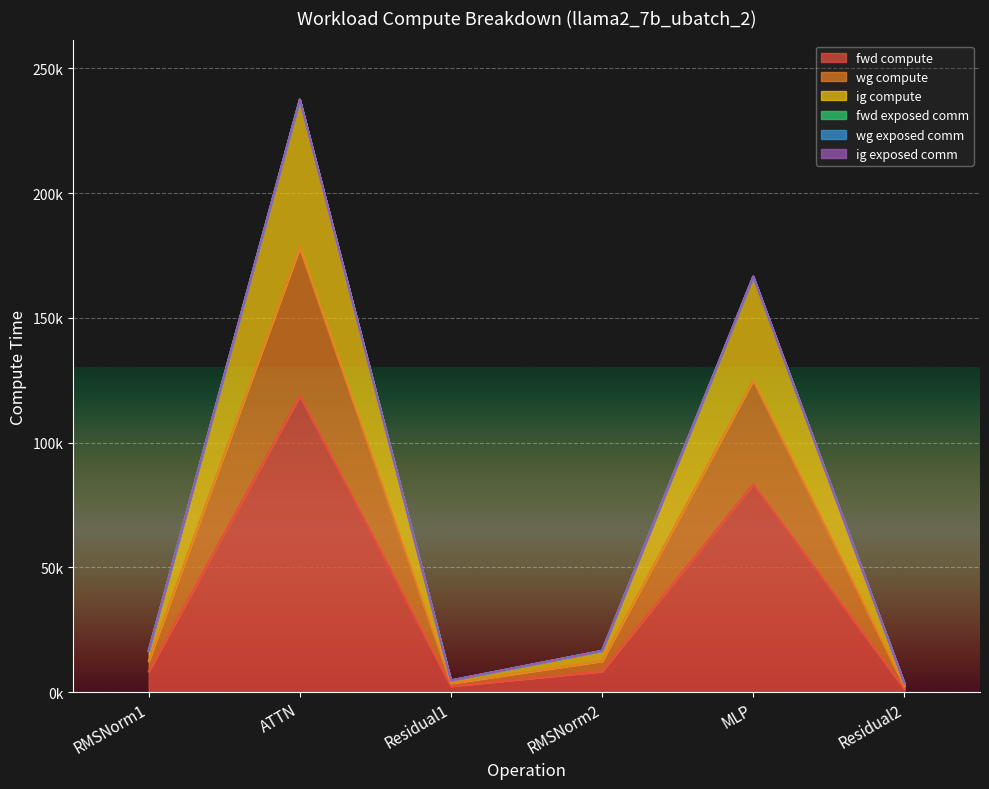

What is the label of the 4th point from the right?

Residual1